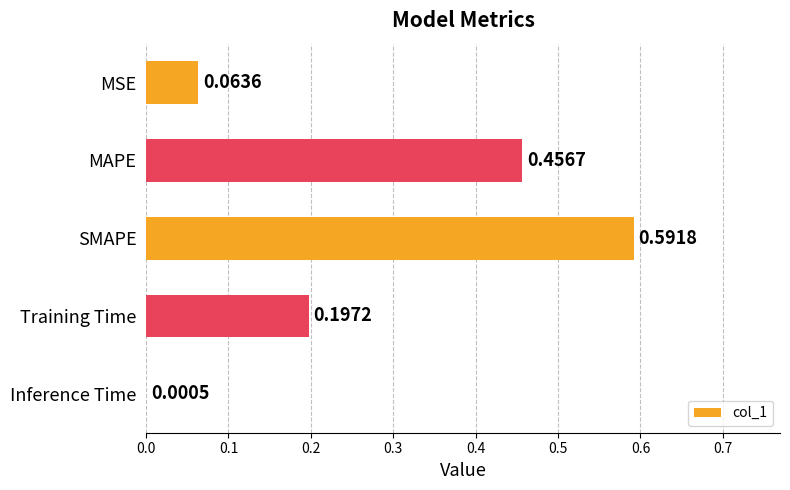

Which category has the highest value across all series?

SMAPE